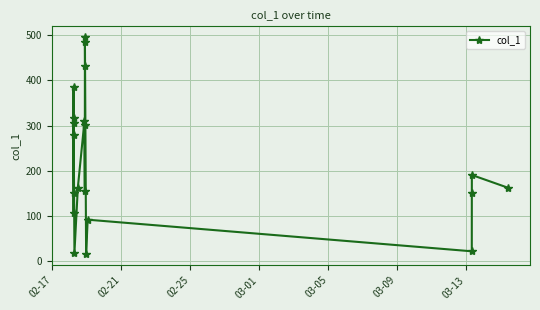

What is the maximum value shown in the chart?

495.2